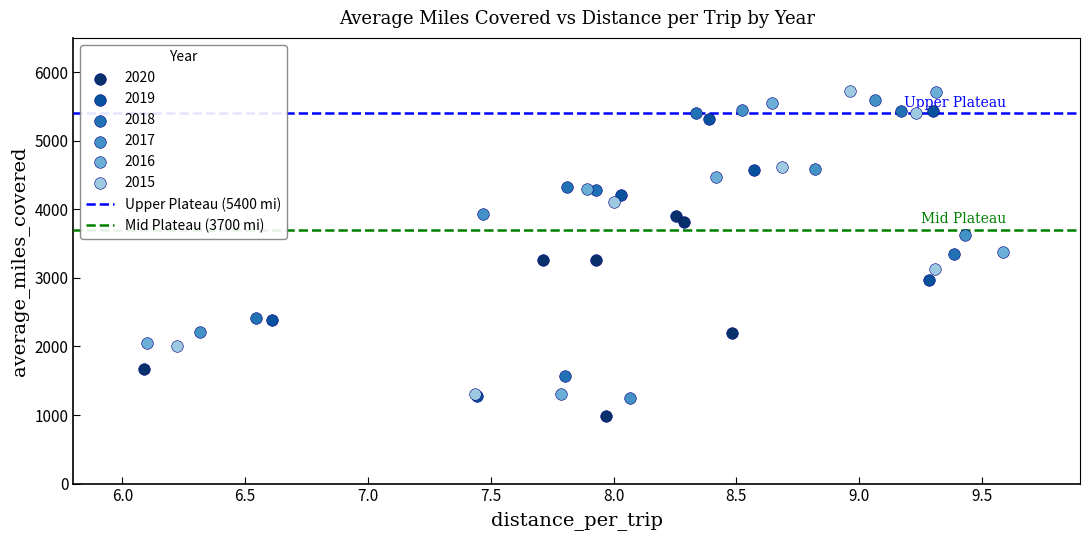

Which series contains the lowest Y value?

2020